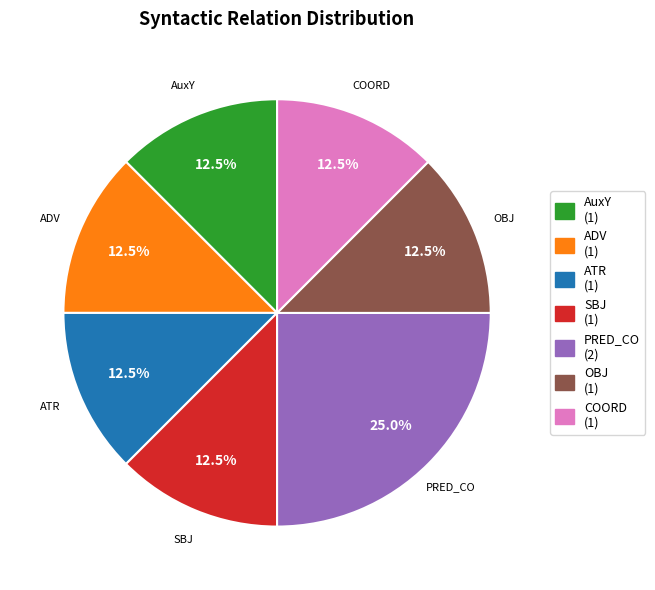

Count the number of slices in the pie.

7